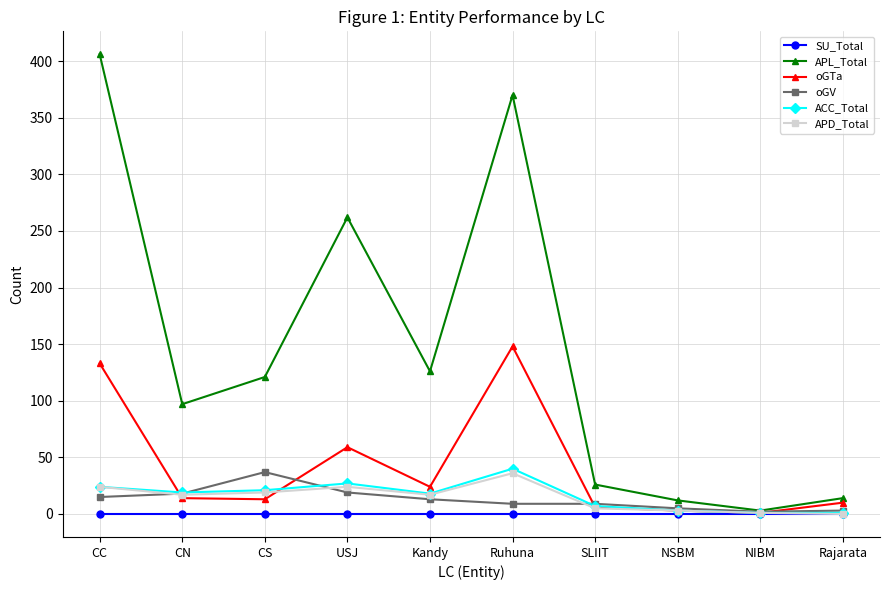

What is the label of the 8th point from the left?

NSBM